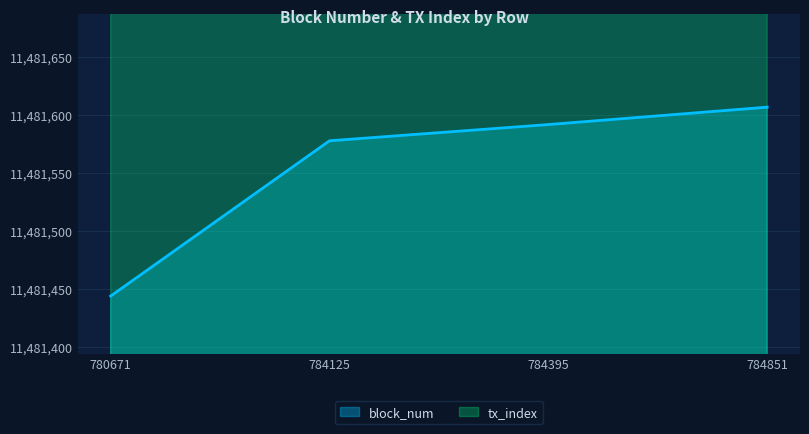

In tx_index, how many points are higher than both neighbors (excluding endpoints)?

1